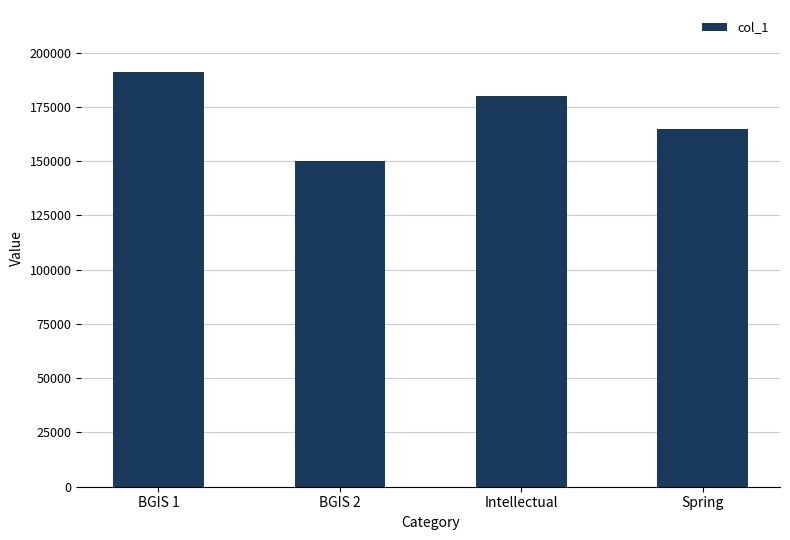

Which category has the lowest value across all series?

BGIS 2